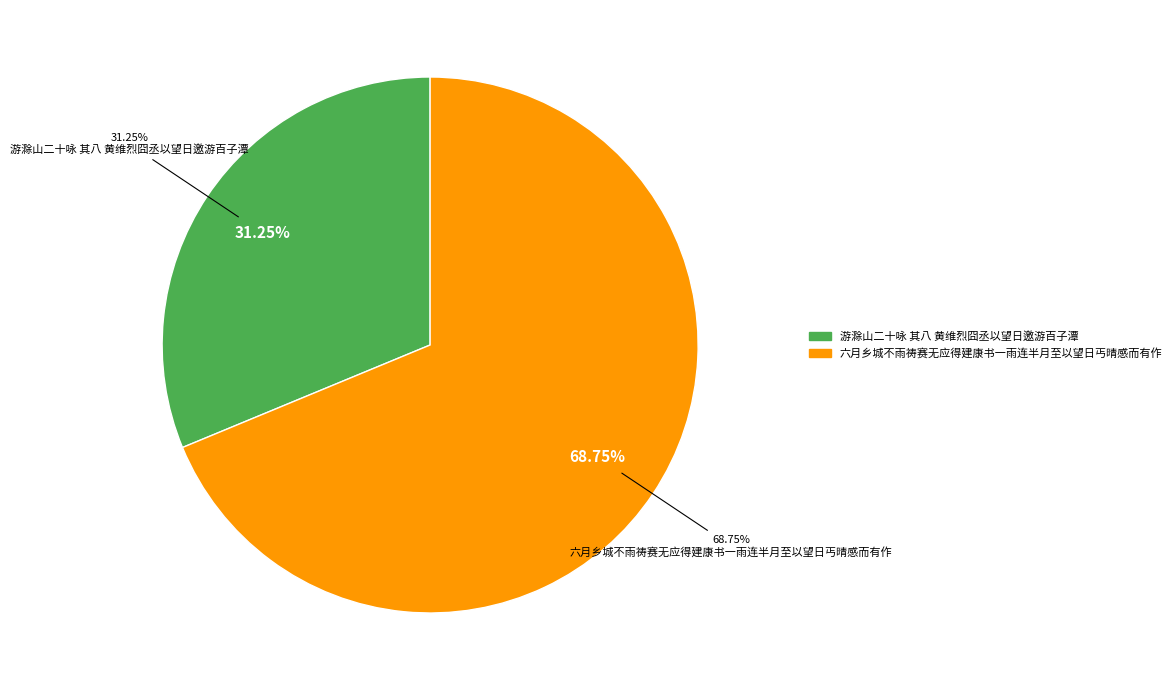

What percentage do 六月乡城不雨祷赛无应得建康书一雨连半月至以望日丐晴感而有作 and 游滁山二十咏 其八 黄维烈囧丞以望日邀游百子潭 together represent?

100.0%